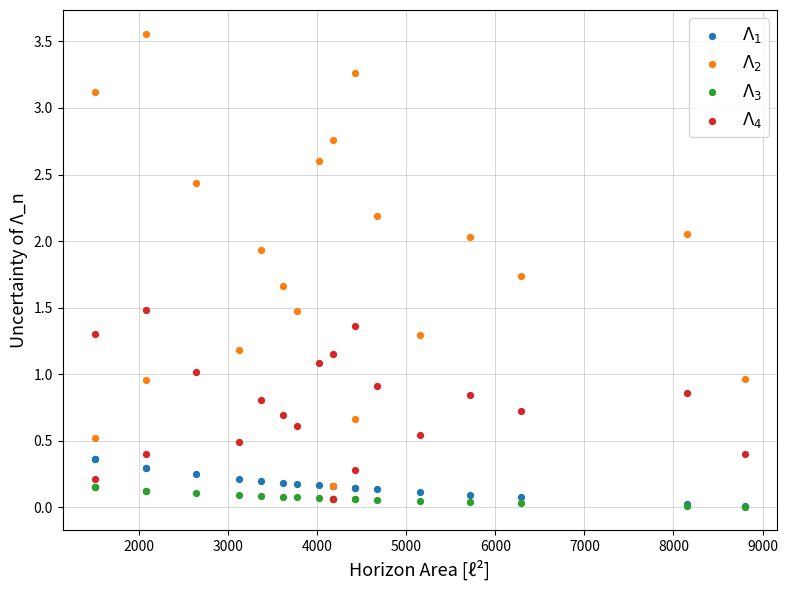

Which series reaches the maximum Y coordinate?

$\Lambda_2$